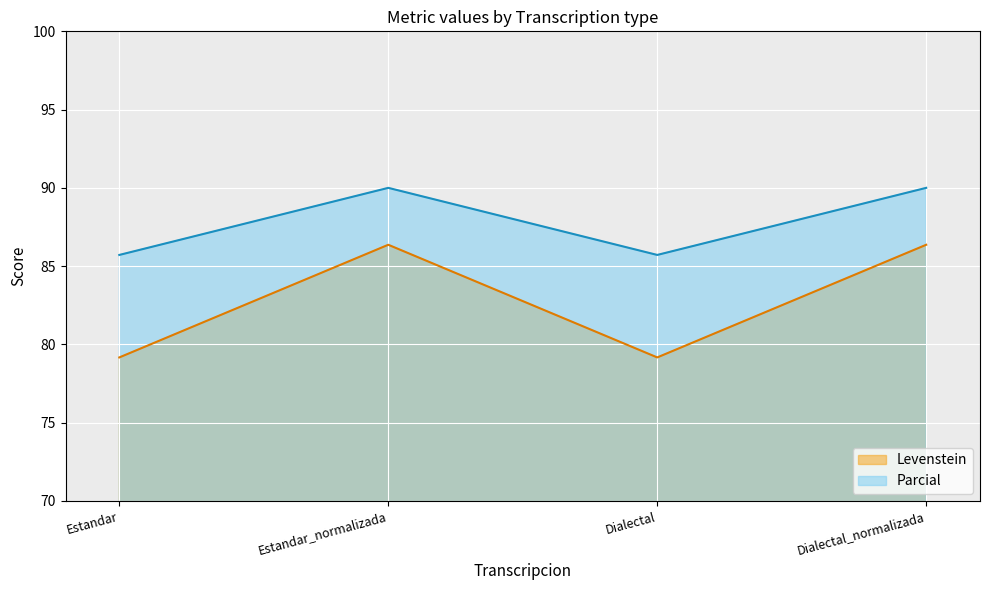

Which category has the highest value in the Parcial series?

Estandar_normalizada